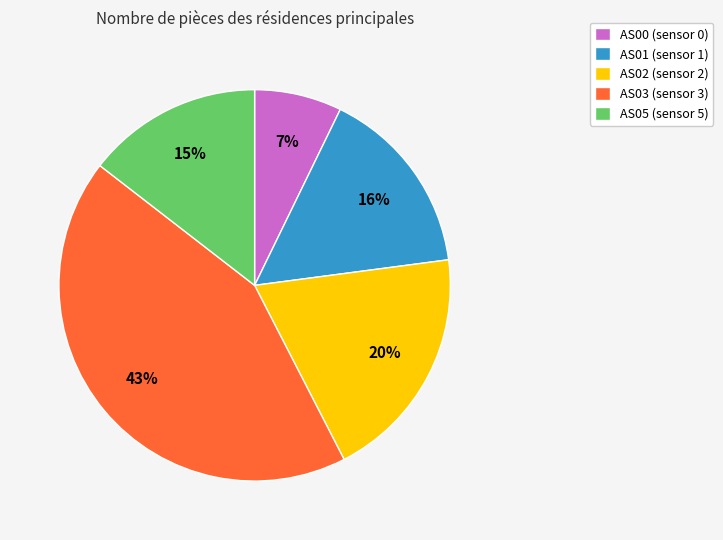

Between AS00 (sensor 0) and AS02 (sensor 2), which is larger?

AS02 (sensor 2)